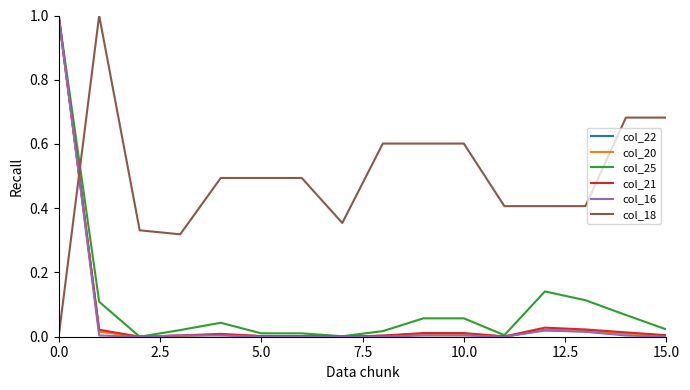

What is the maximum value for col_25?

1.0